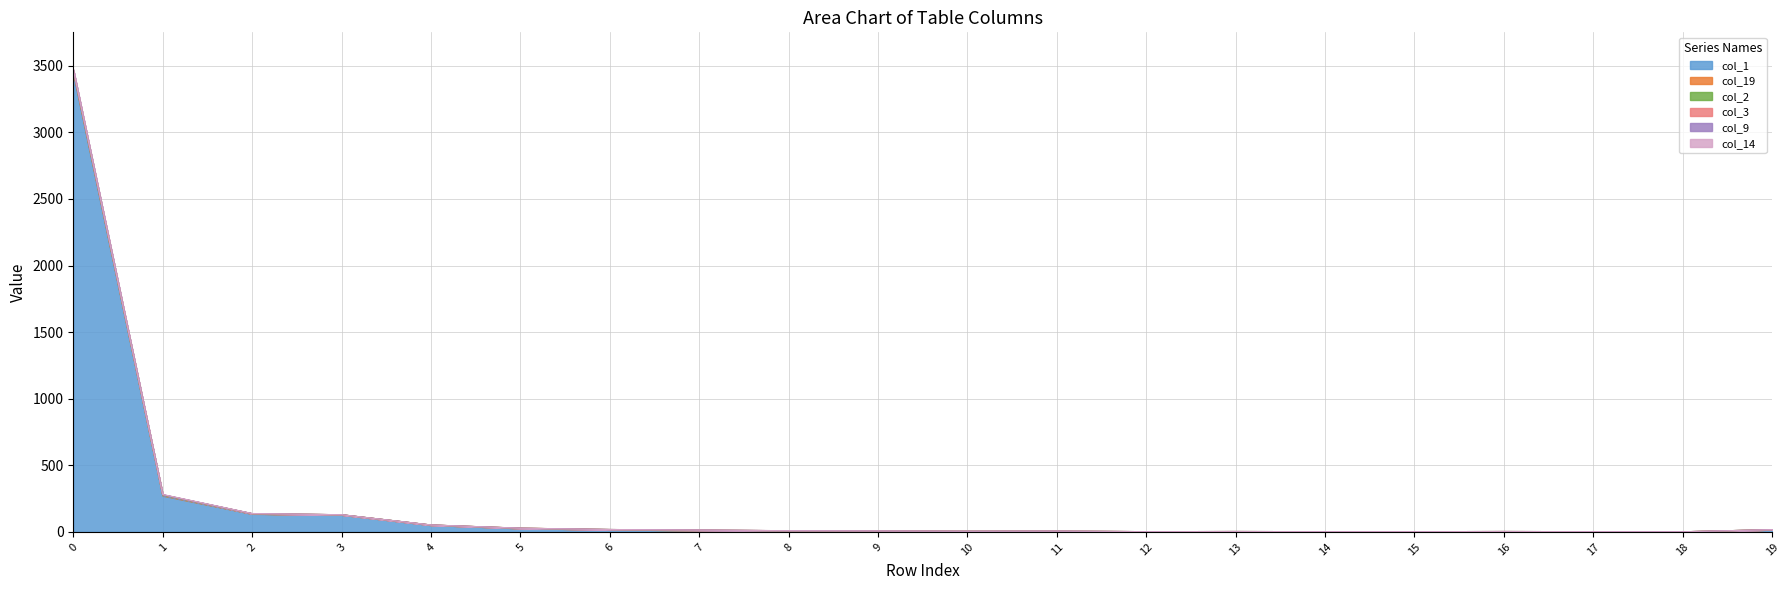

How many col_14 values are between 0 and 1?

19